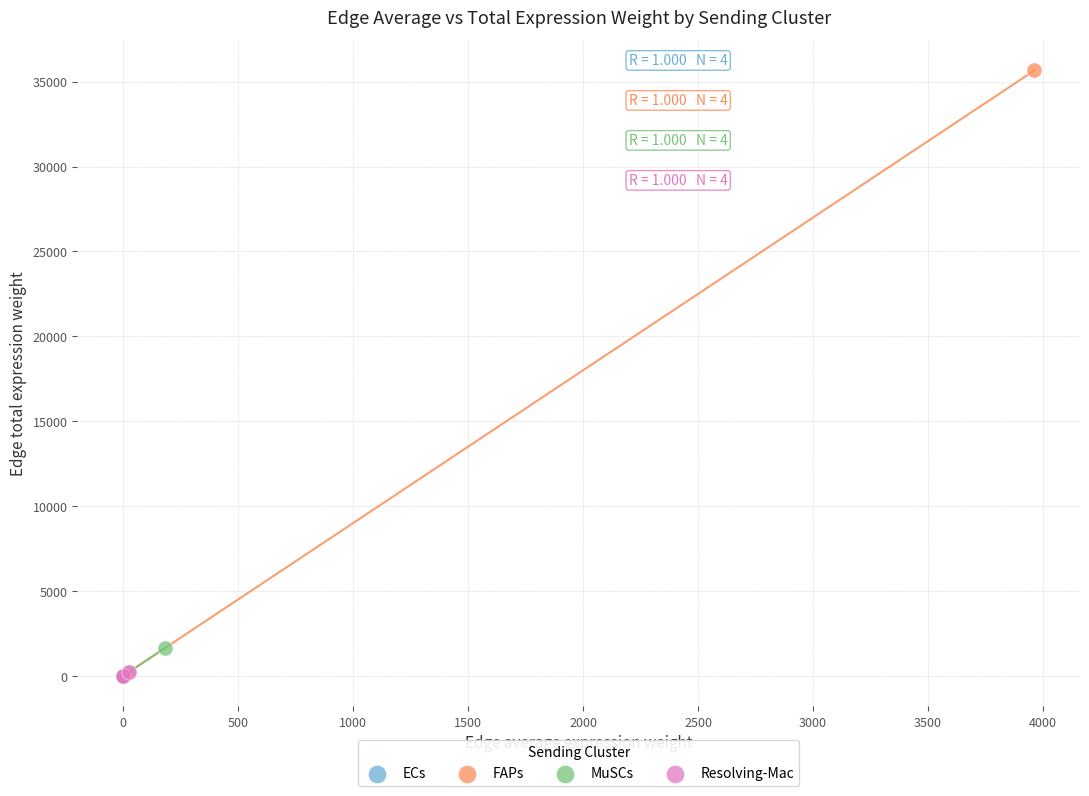

Which series contains the highest Y value?

FAPs